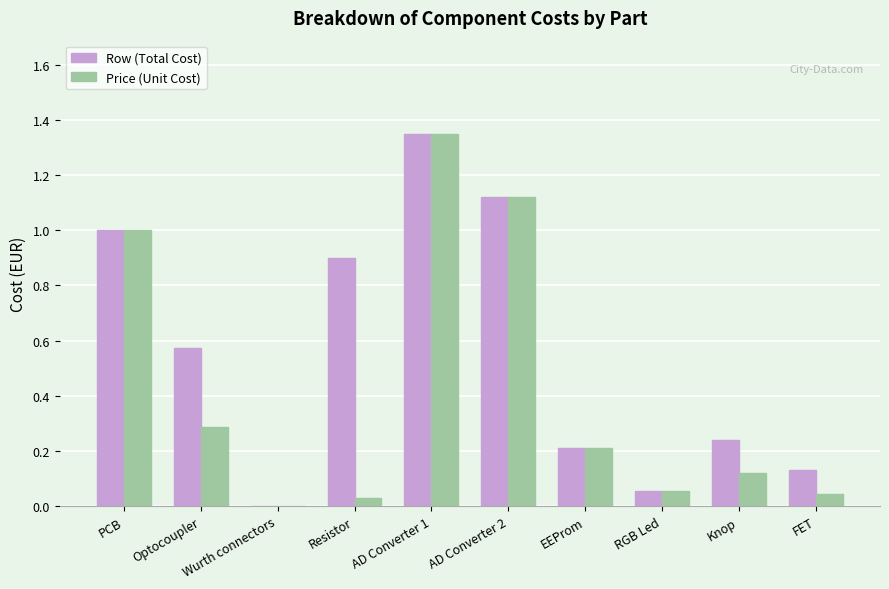

The Price (Unit Cost) series shows 1.0 at PCB. True or false?

True